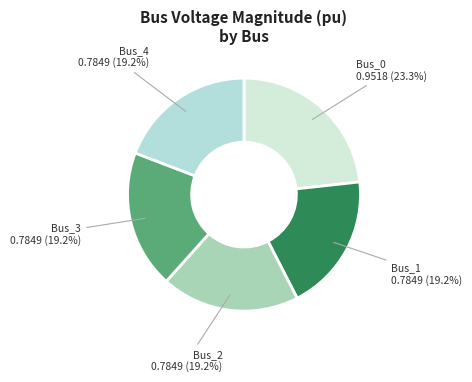

To the nearest percent, what portion does Bus_4 represent?

19%